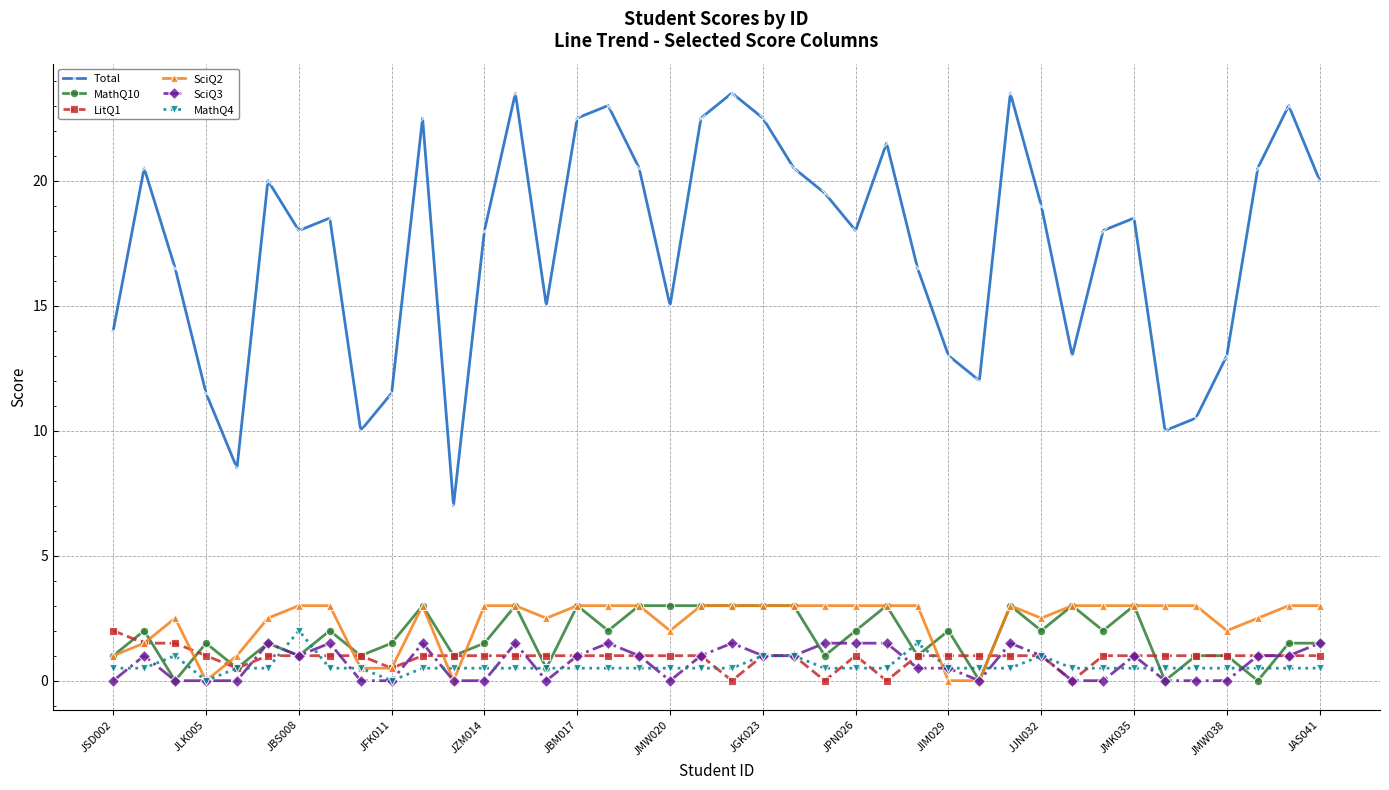

Which series has the widest spread of values?

Total